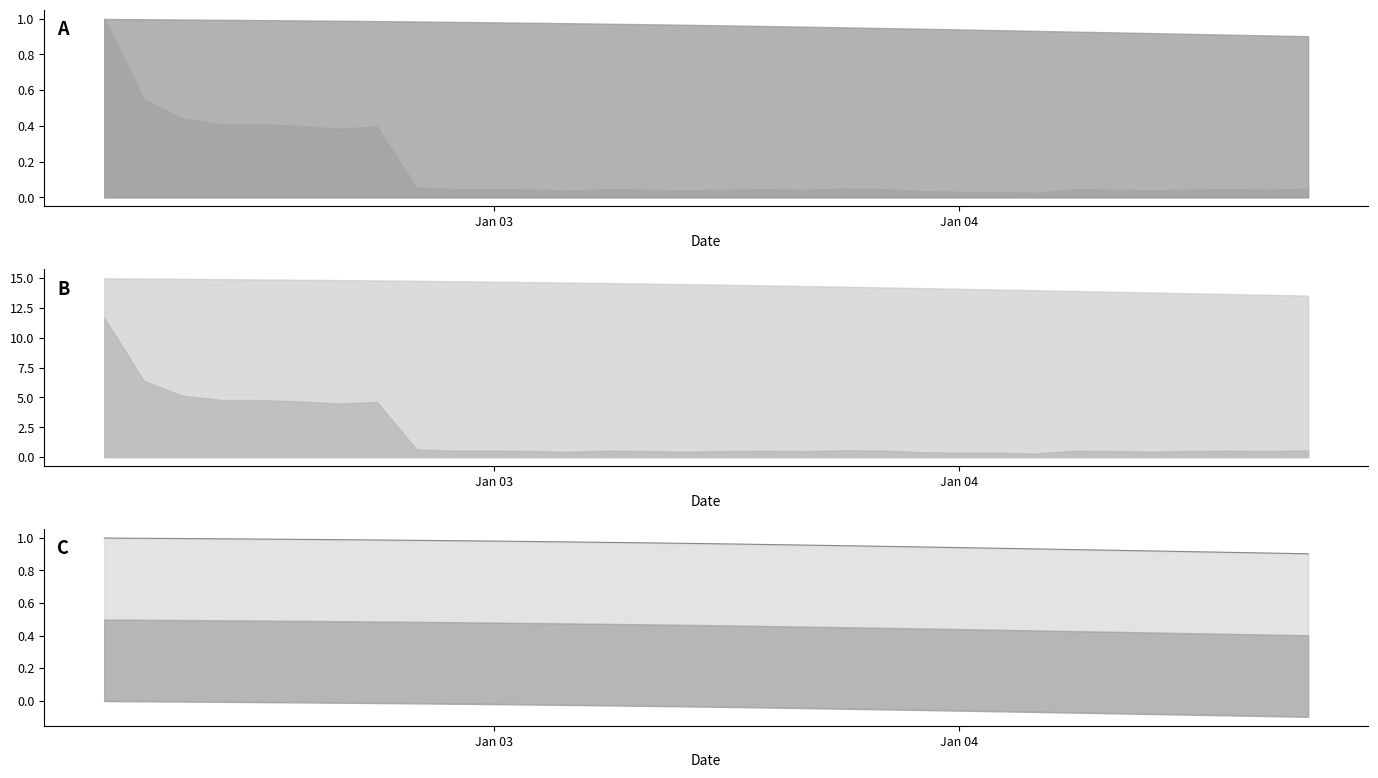

Which series has the largest total across all categories?

PV Factor upper